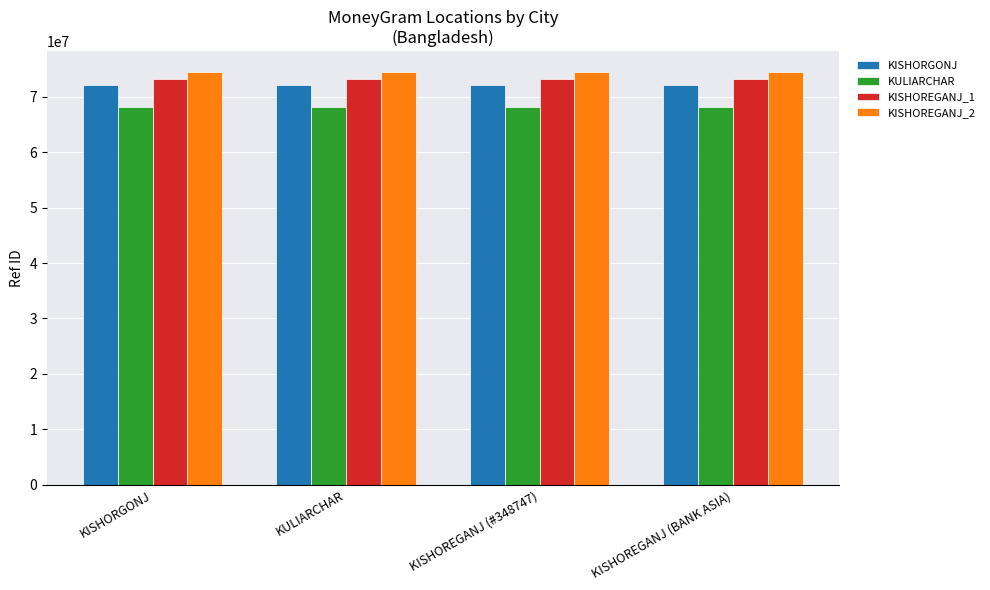

What is the difference between the highest and lowest values at KISHOREGANJ (BANK ASIA)?

6306160